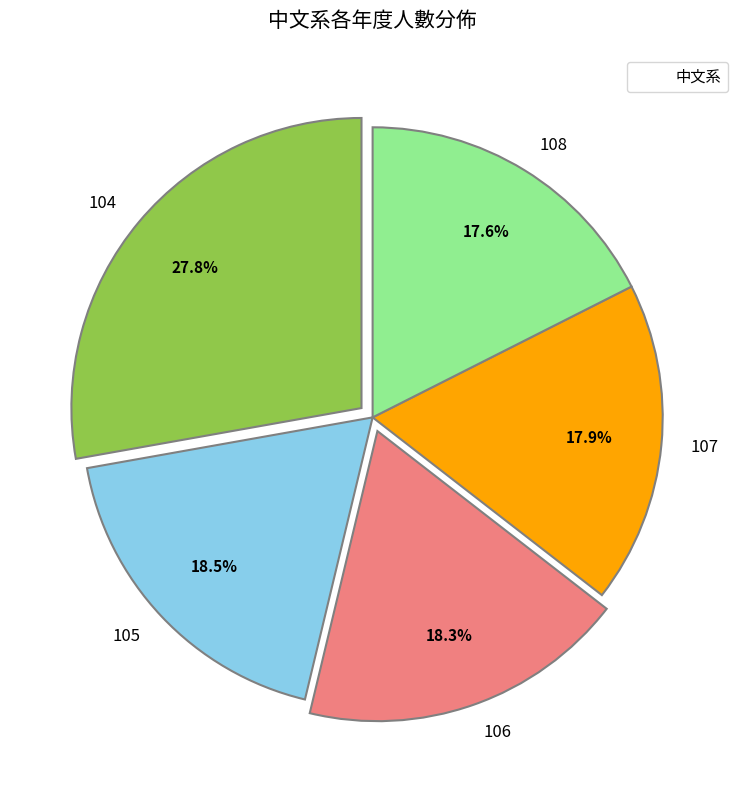

What is the ratio of the value at 107 to the value at 106?

1.0